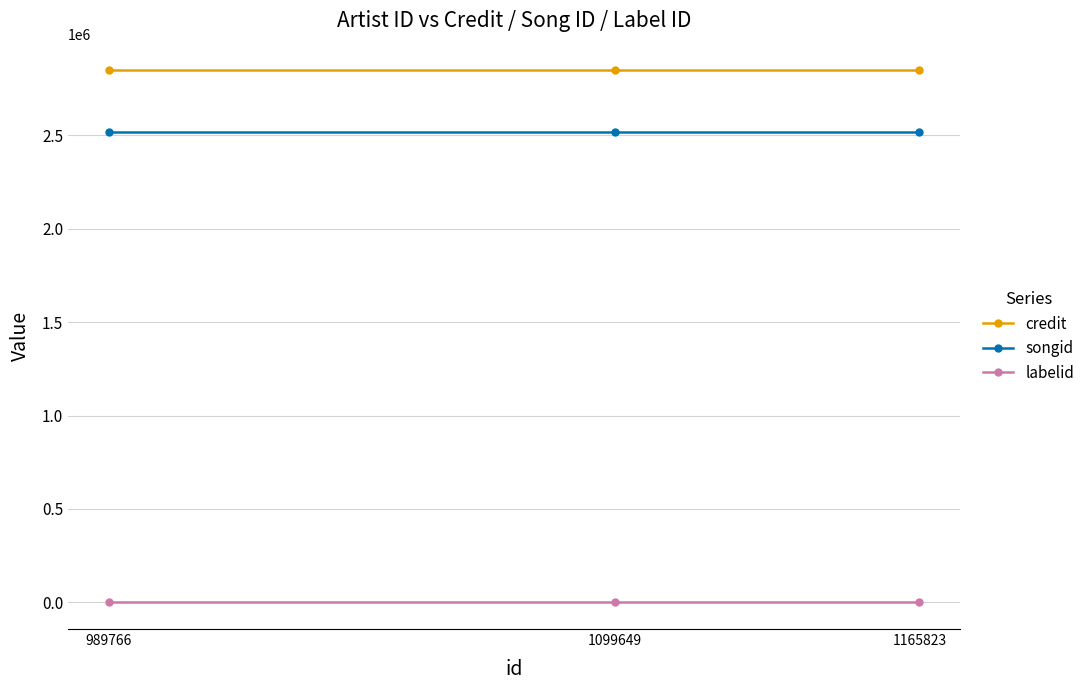

How many data points does each series have?

3